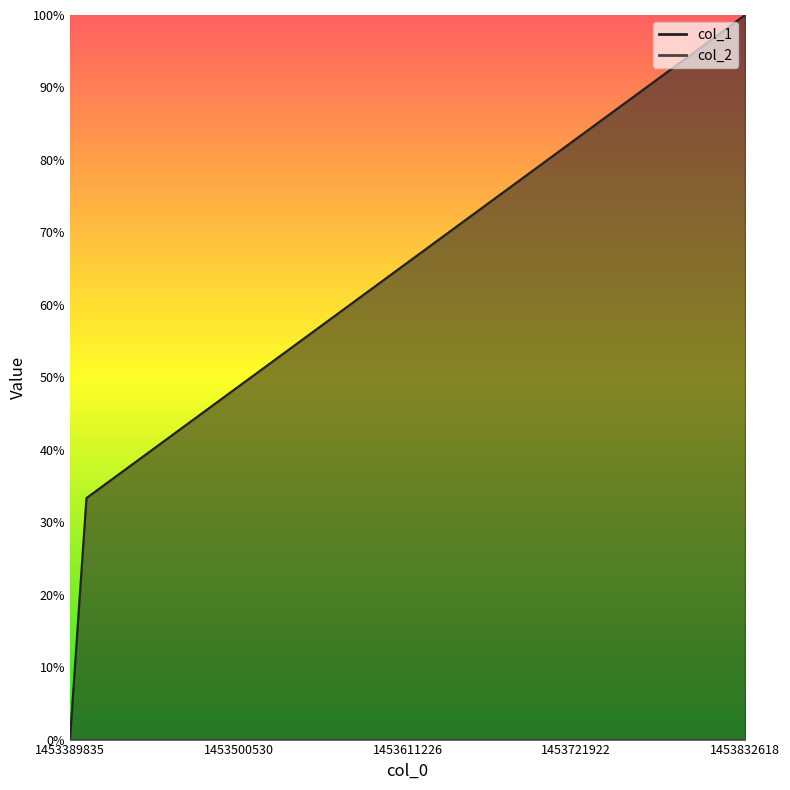

How many values are between 0 and 100?

3